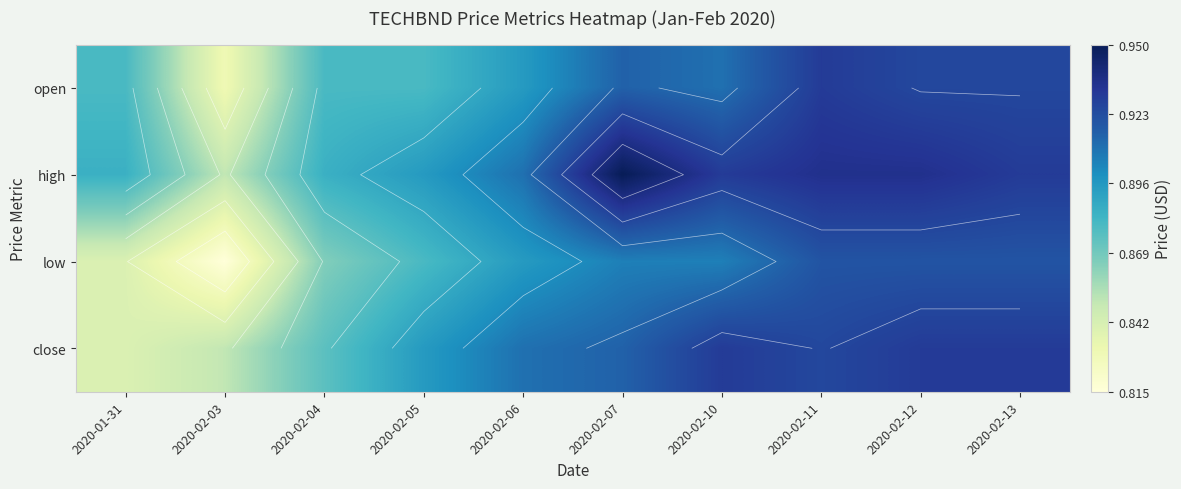

Rank the categories by open value from lowest to highest.

2020-02-03, 2020-01-31, 2020-02-04, 2020-02-05, 2020-02-06, 2020-02-10, 2020-02-07, 2020-02-12, 2020-02-13, 2020-02-11